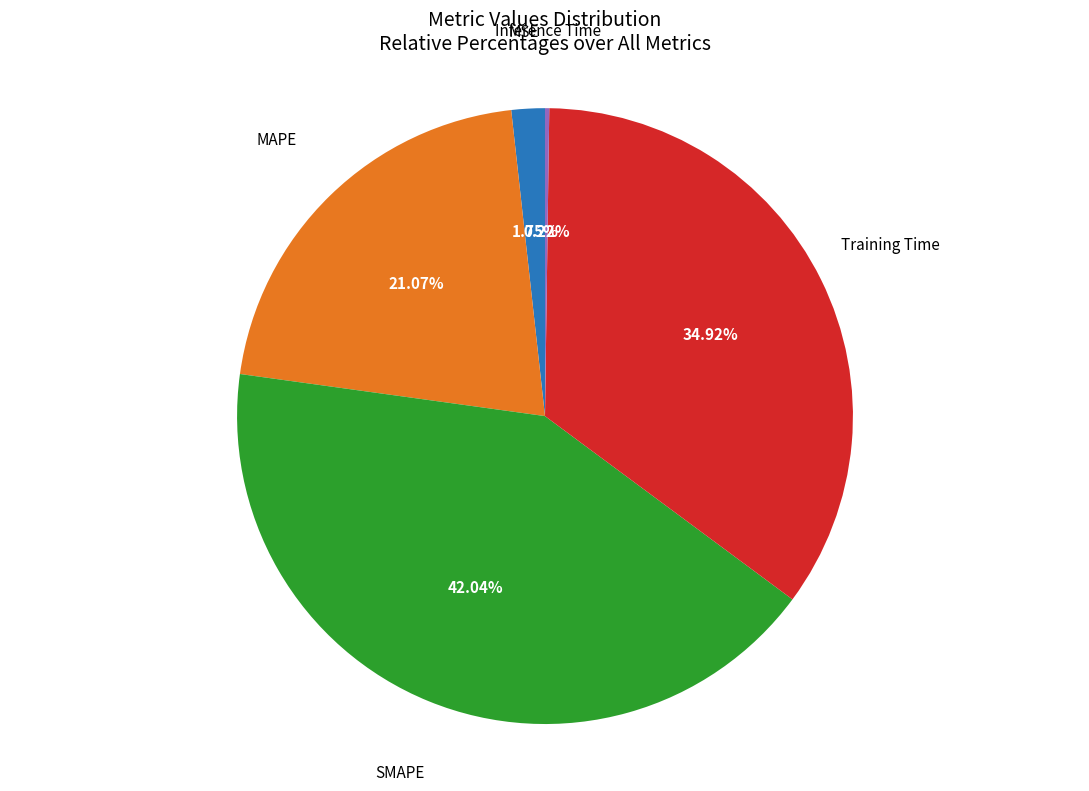

Does any single category account for the majority?

No